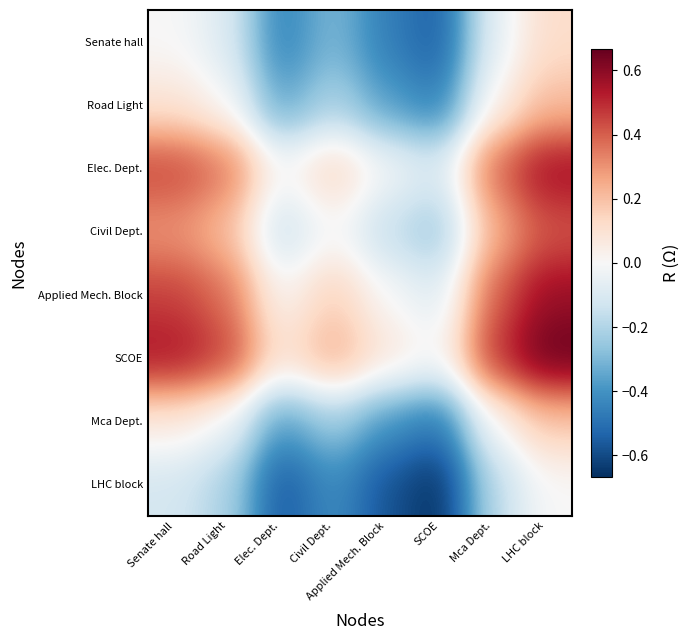

What is the spread (max minus min) of values at Senate hall?

0.7